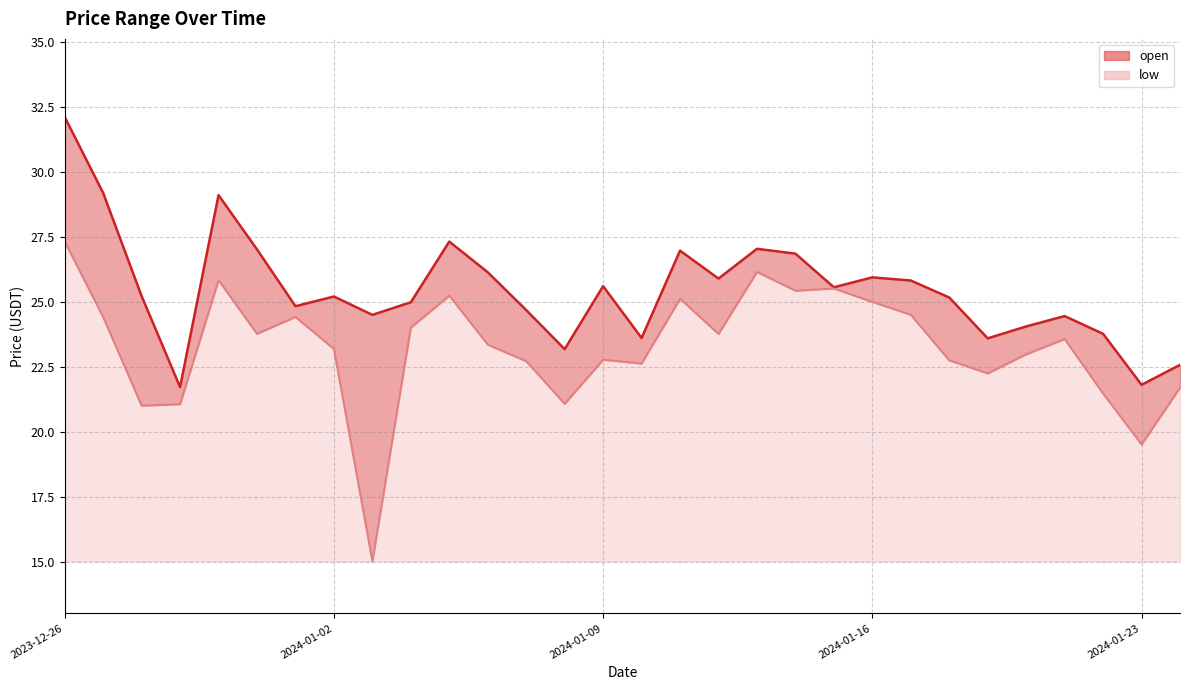

At how many categories does at least one series exceed 32?

1